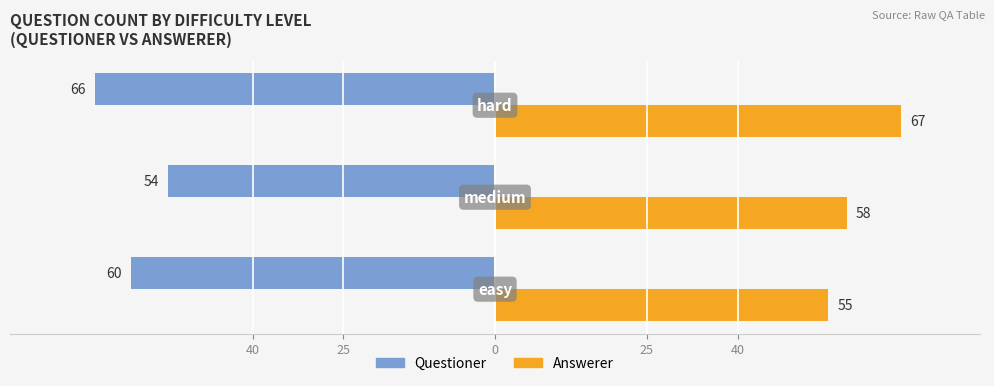

What are all the series names shown in the legend?

Questioner, Answerer